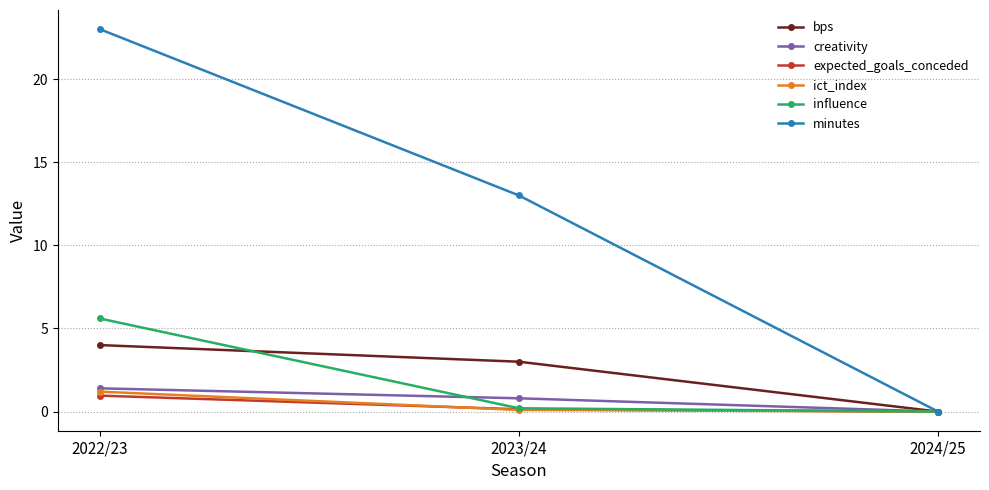

Does the chart have visible grid lines?

Yes